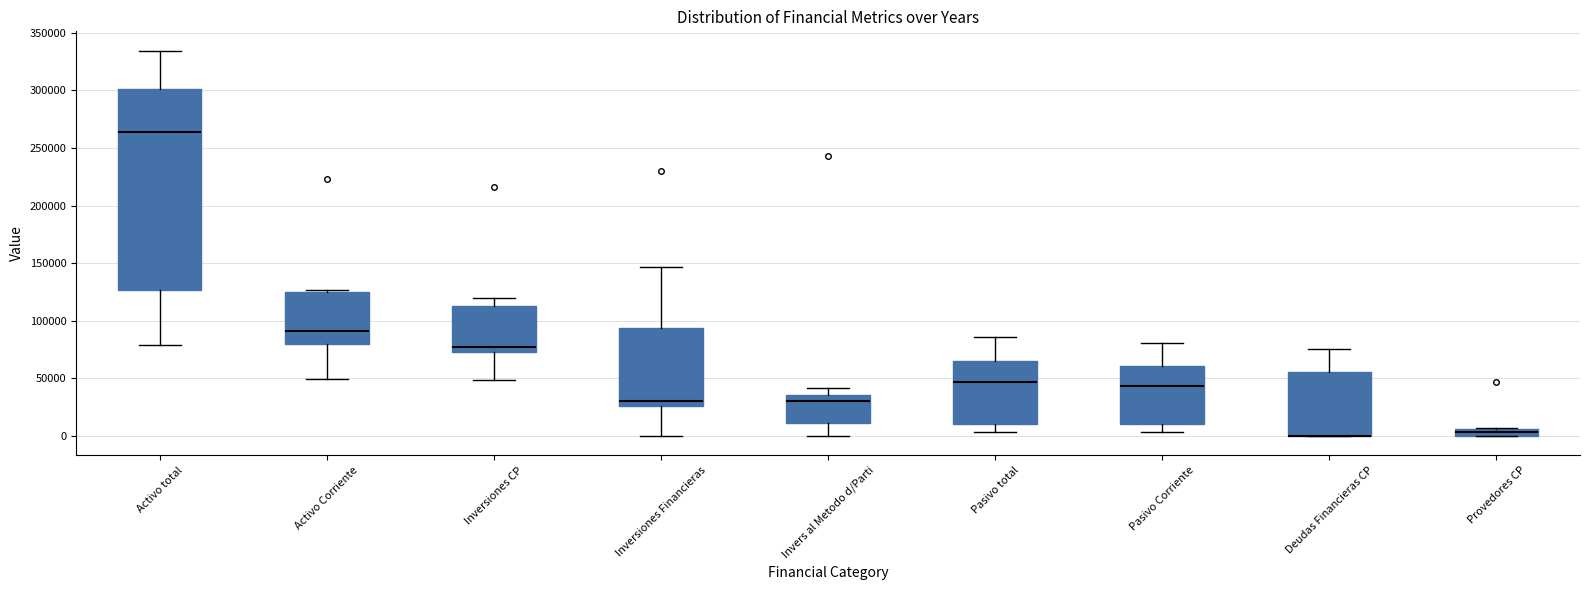

Comparing the boxes themselves (not the whiskers), which one is the tallest?

Activo total